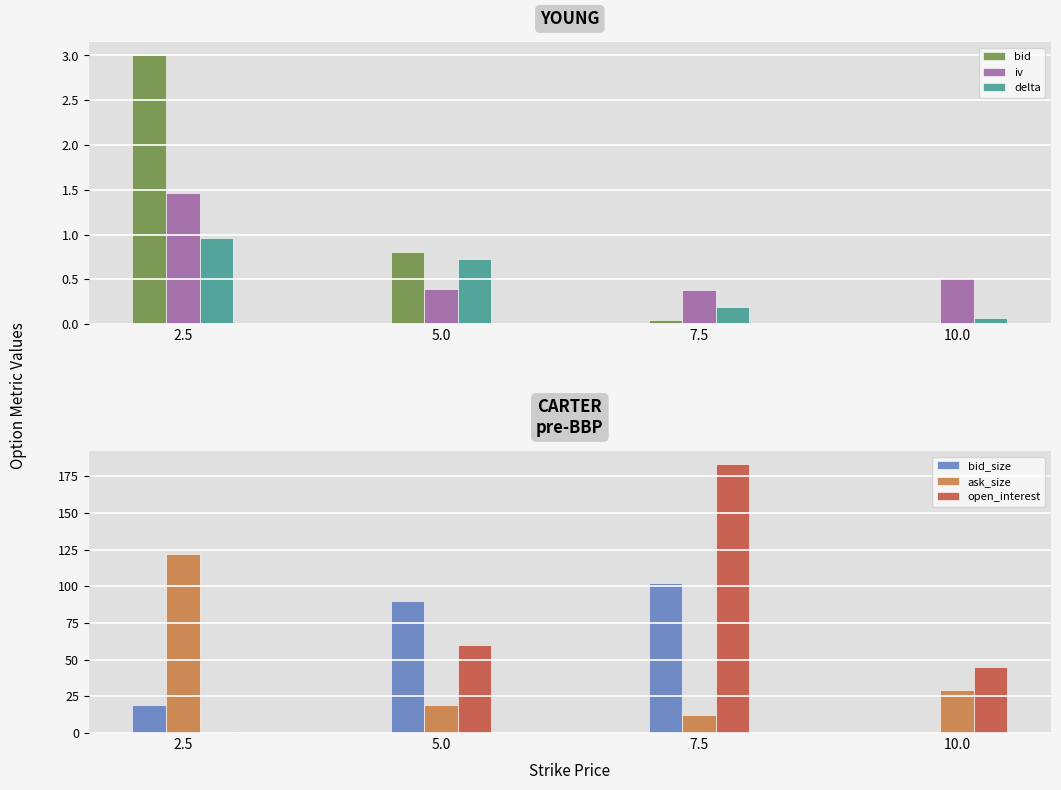

Is the value of bid at 5.0 greater than the value of bid_size at 10.0?

Yes